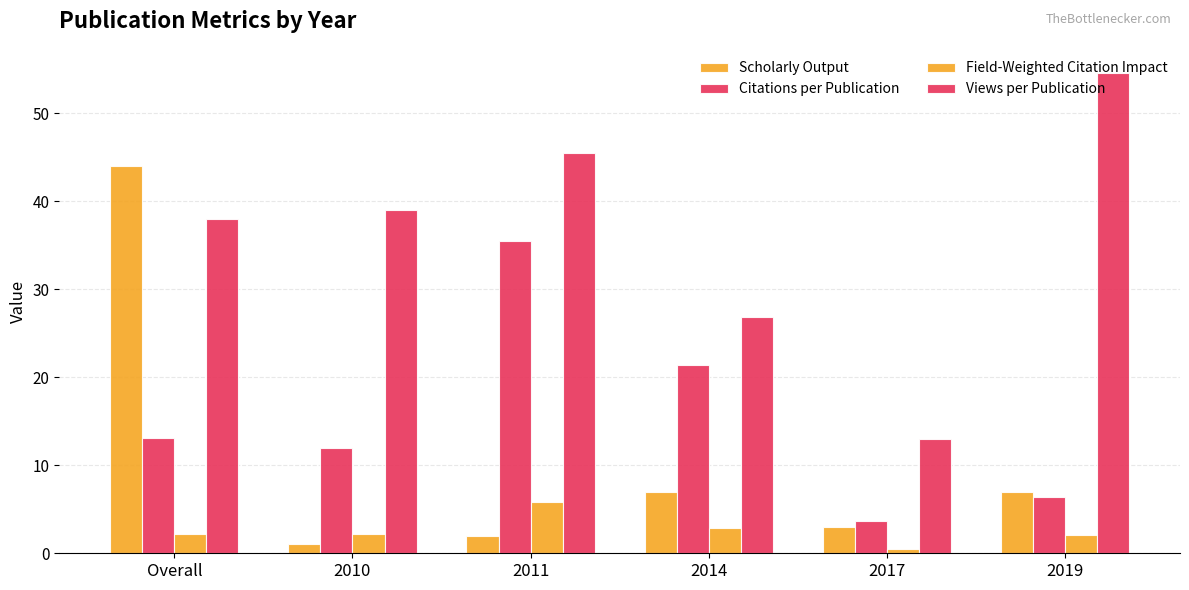

How many values in the Citations per Publication series are below 13?

3